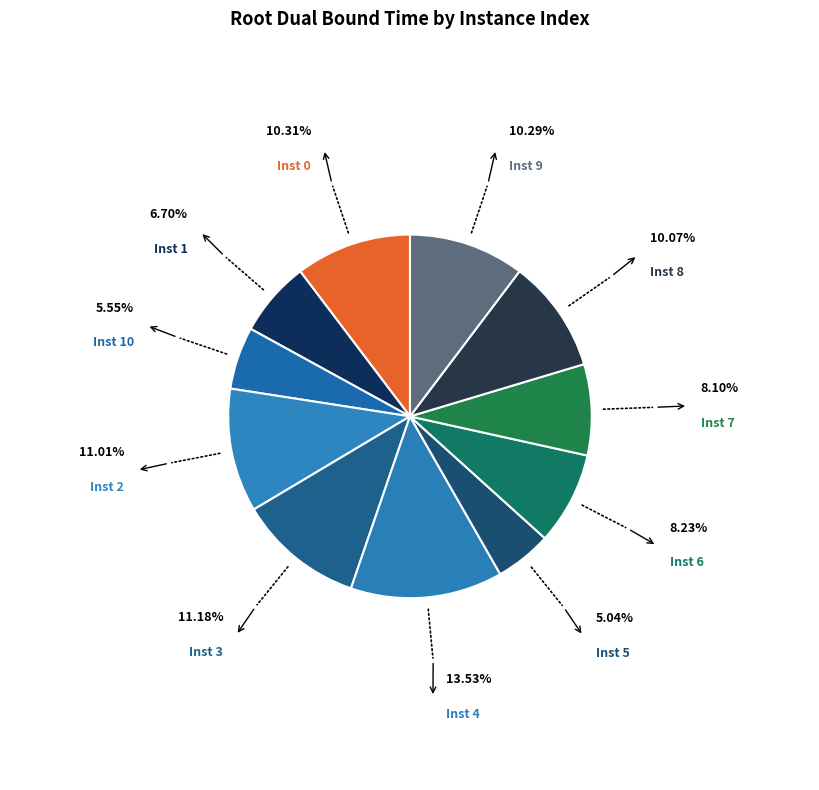

How many slices are in this pie chart?

11